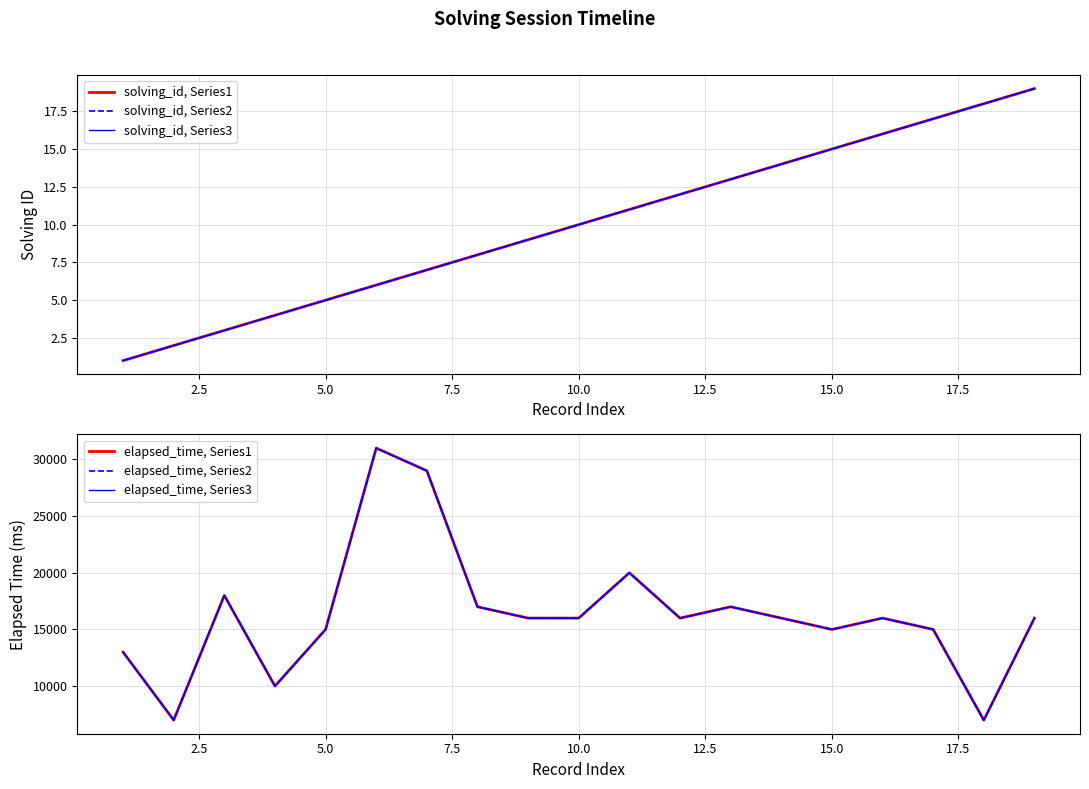

How many interior local valleys does the elapsed_time, Series1 series have?

5